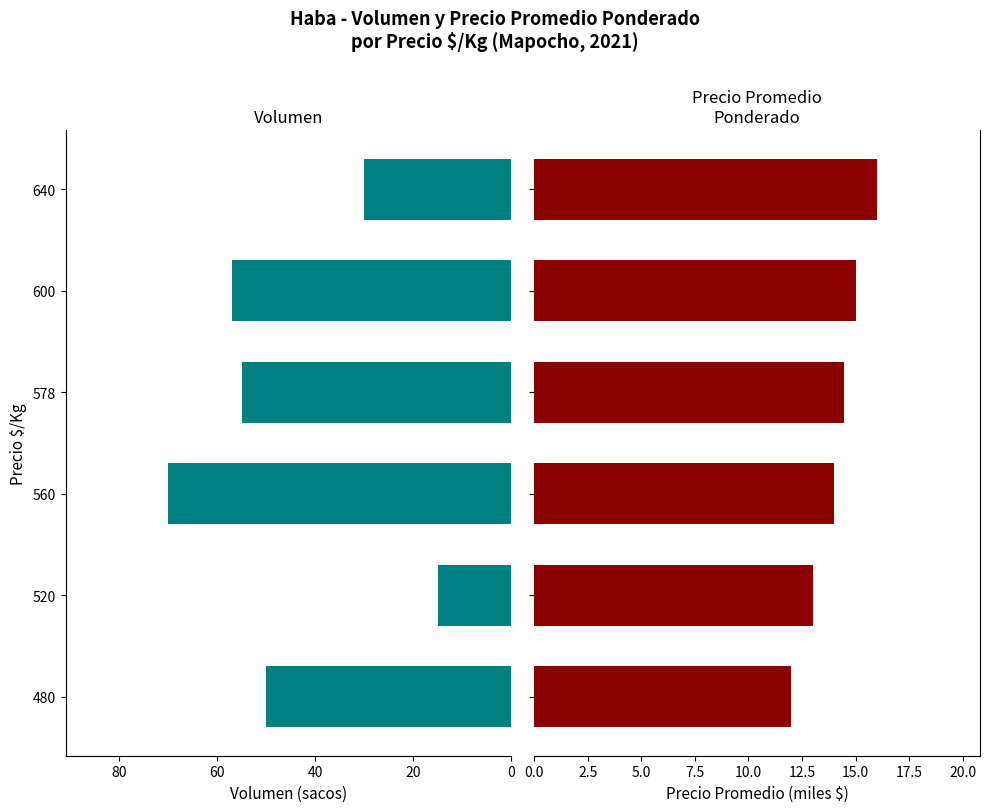

Reading left to right, what are all the values shown in this chart?

Volumen: 50.0	15.0	70.0	55.0	57.0	30.0
Precio promedio ponderado: 12.0	13.0	14.0	14.5	15.0	16.0